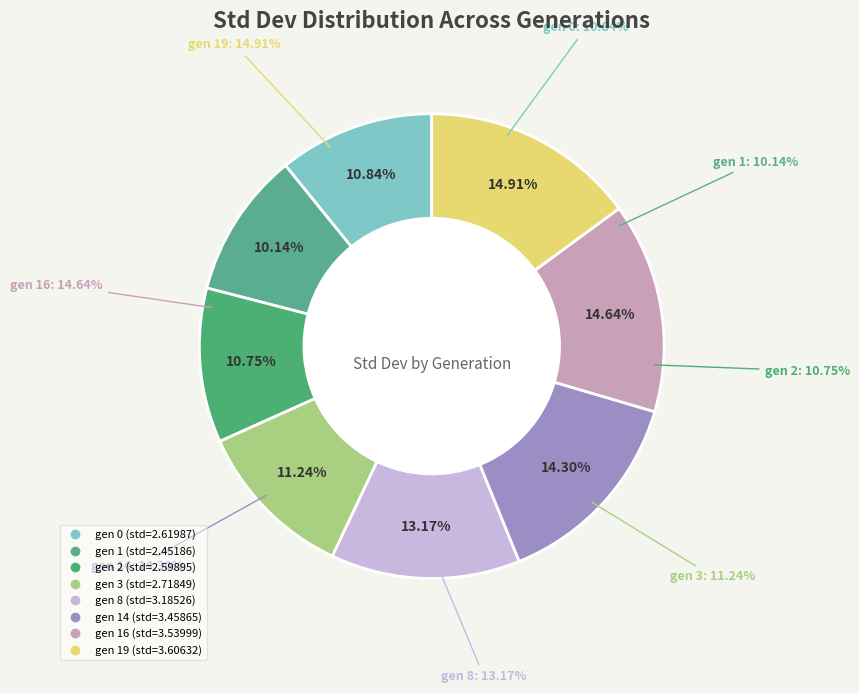

Is gen 14 the majority of the pie?

No